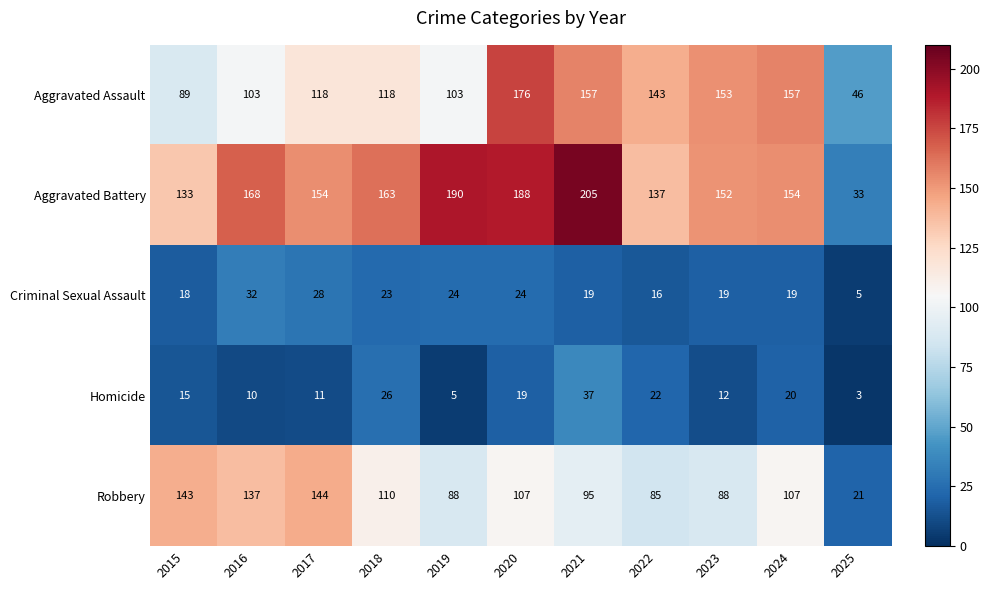

Which series has the largest range (max minus min)?

Aggravated Battery